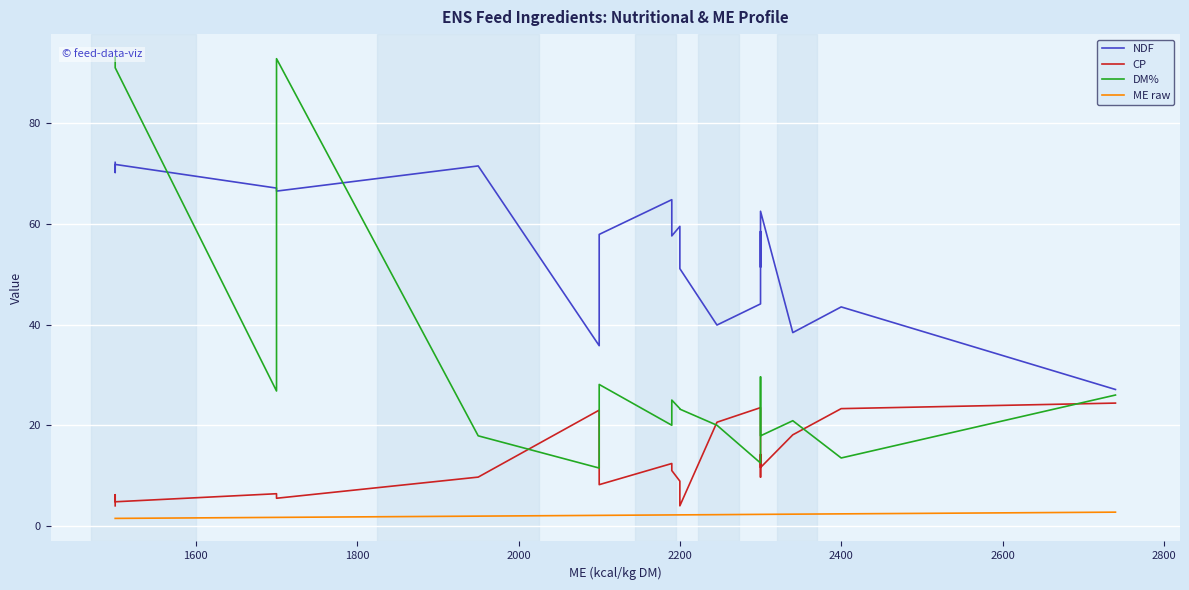

Reading left to right, transcribe all the data shown in this chart.

NDF: 72.2	70.2	71.8	67.1	66.5	71.5	35.8	57.9	64.8	57.6	59.5	51.1	39.9	44.1	58.5	51.4	62.5	38.4	43.5	27.1
CP: 4.0	6.2	4.8	6.4	5.5	9.7	23.0	8.2	12.4	11.0	8.9	4.0	20.6	23.5	9.7	14.2	11.6	18.1	23.3	24.4
DM%: 93.1	92.9	91.0	26.8	92.8	17.9	11.5	28.1	20.0	25.0	23.3	23.2	20.0	12.5	29.6	26.3	17.9	20.9	13.5	26.0
ME raw: 1.5	1.5	1.5	1.7	1.7	1.9	2.1	2.1	2.2	2.2	2.2	2.2	2.2	2.3	2.3	2.3	2.3	2.3	2.4	2.7